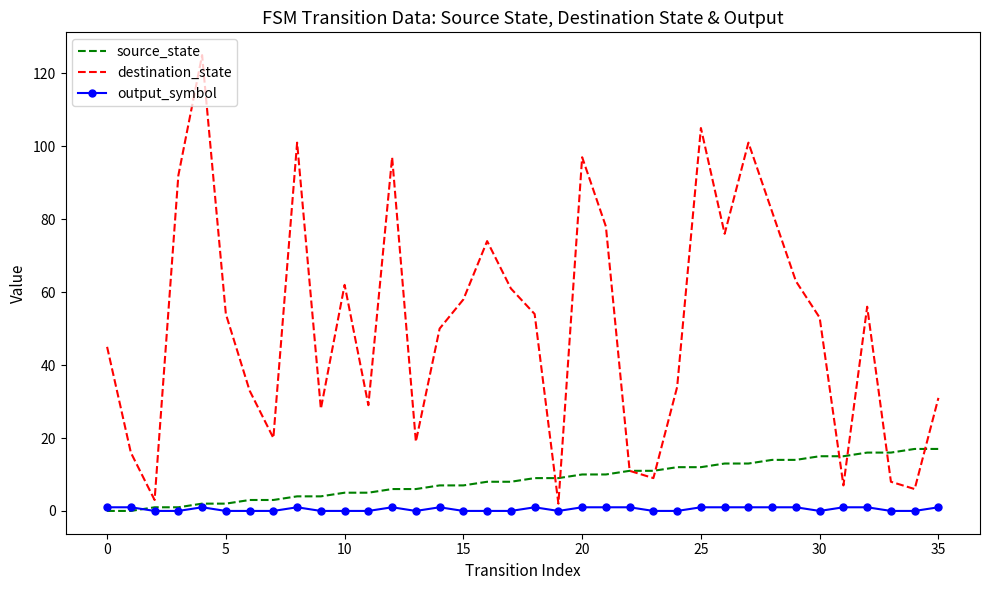

True or false: output_symbol has more than 0 interior local peaks.

True